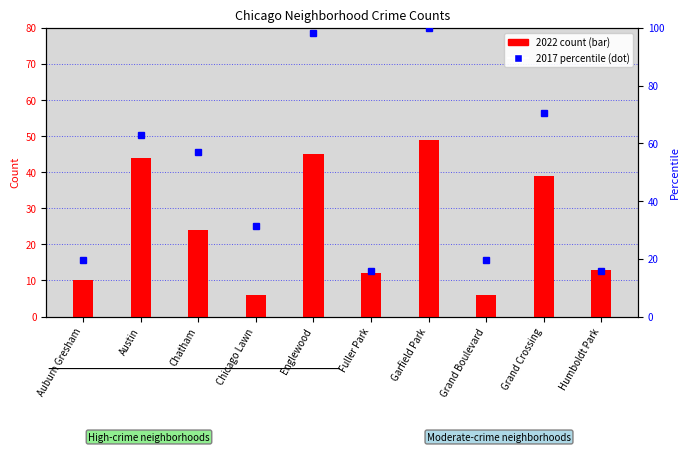

True or false: 2017 percentile has a value of 100.0 at Garfield Park.

True